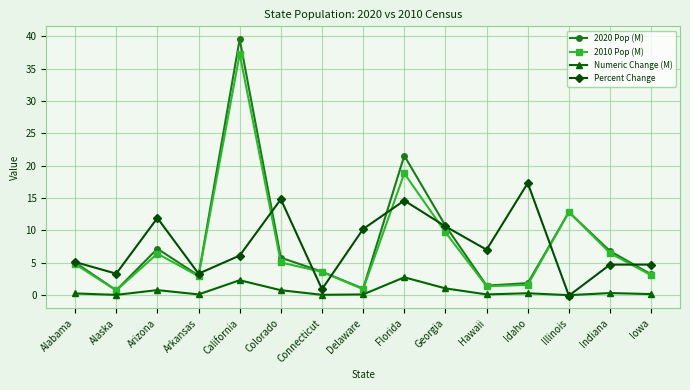

In 2010 Pop (M), how many points are higher than both neighbors (excluding endpoints)?

4